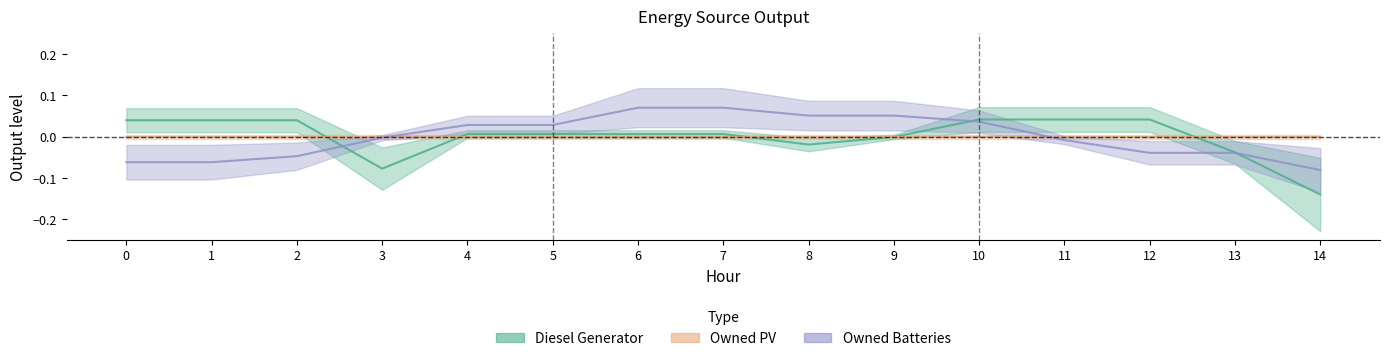

Is it true that Owned Batteries equals -0.0 at 12?

True